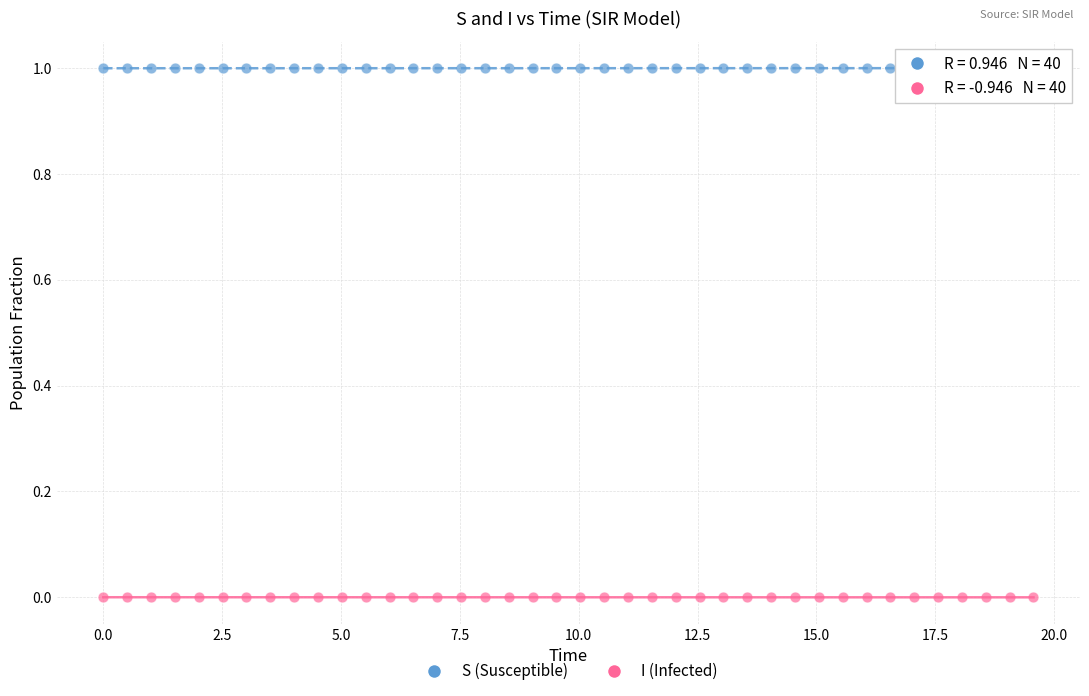

What are all the series names shown in the legend?

S (Susceptible), I (Infected)